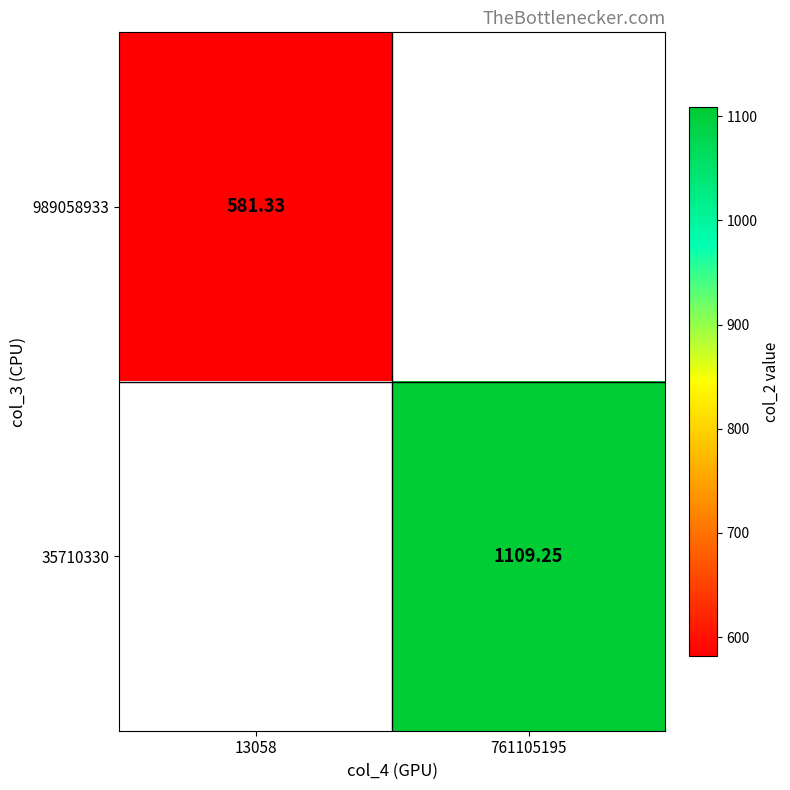

At which category does the chart reach its minimum across all series?

13058